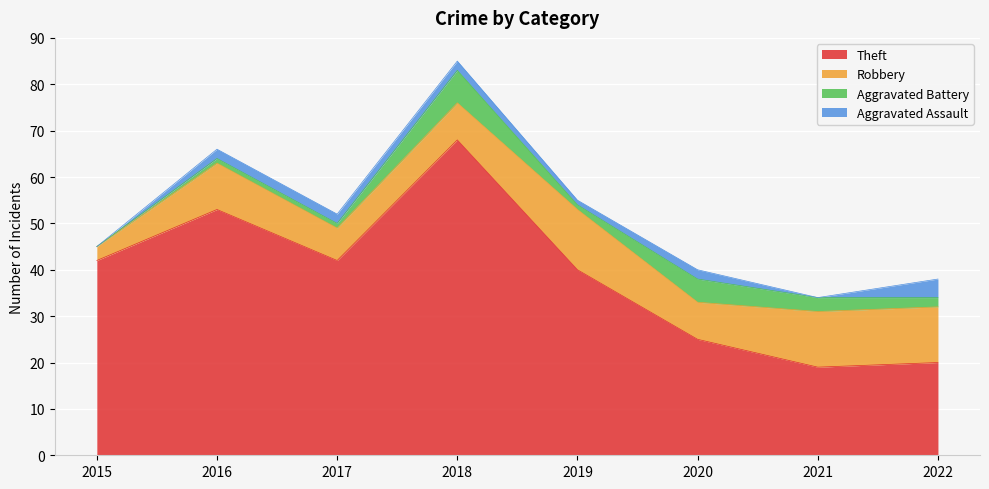

How many intersections are there between Aggravated Assault and Aggravated Battery?

2